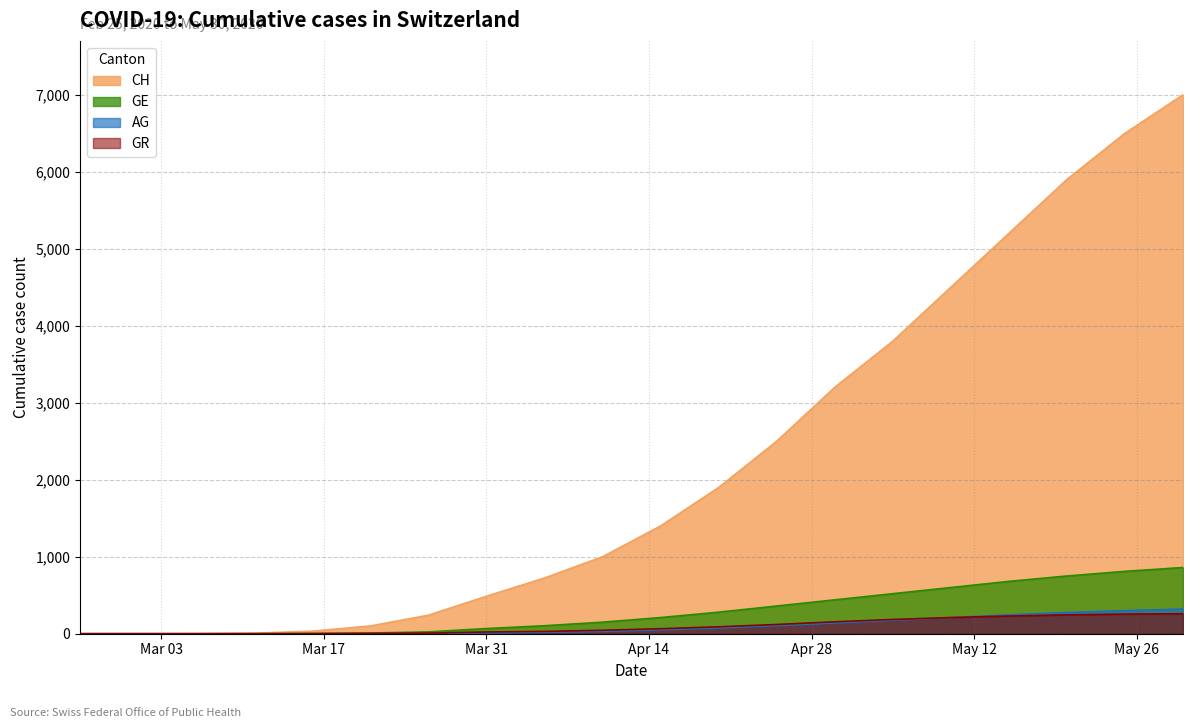

Which series has the largest range (max minus min)?

CH